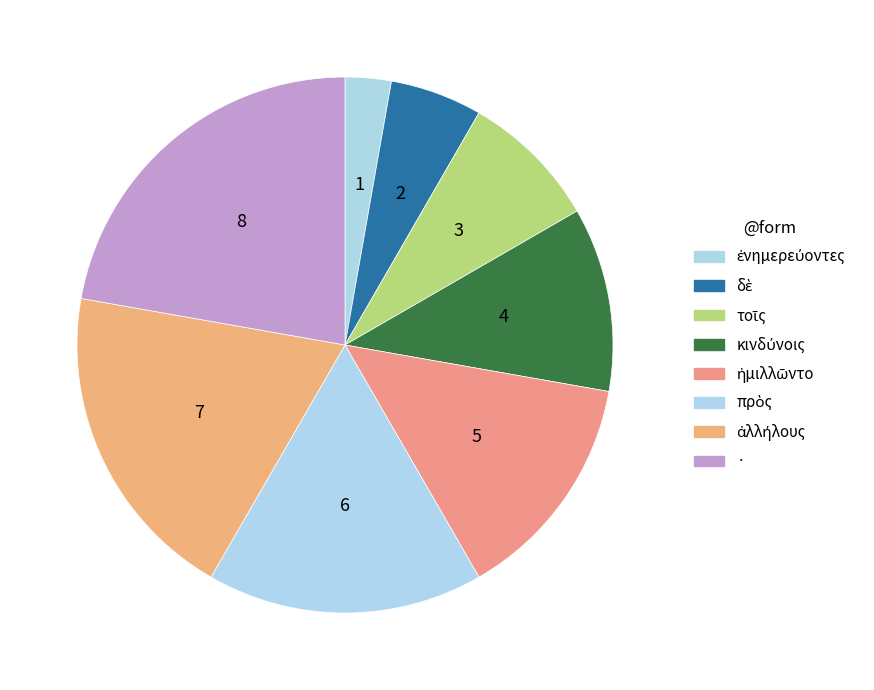

Rank the categories by value from highest to lowest.

·, ἀλλήλους, πρὸς, ἡμιλλῶντο, κινδύνοις, τοῖς, δὲ, ἐνημερεύοντες